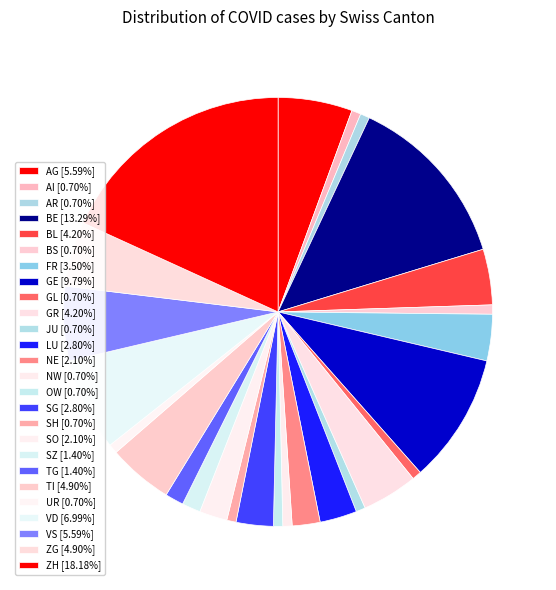

How many segments does this pie chart have?

26